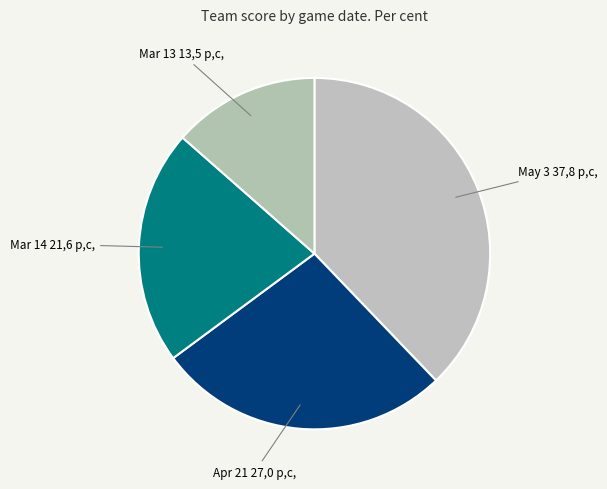

To the nearest percent, what is the average slice percentage?

25%